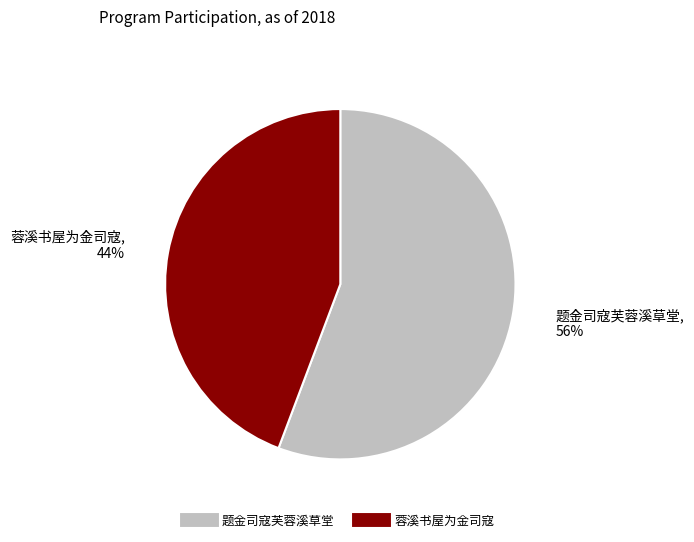

Rank the categories by value from lowest to highest.

蓉溪书屋为金司寇, 题金司寇芙蓉溪草堂